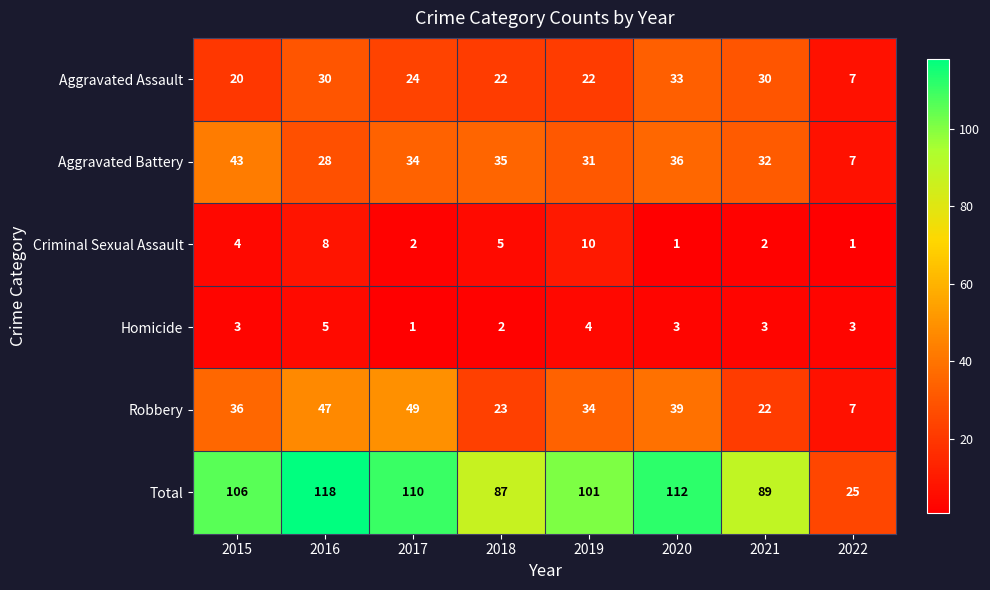

Which label corresponds to the largest value in the chart?

2016